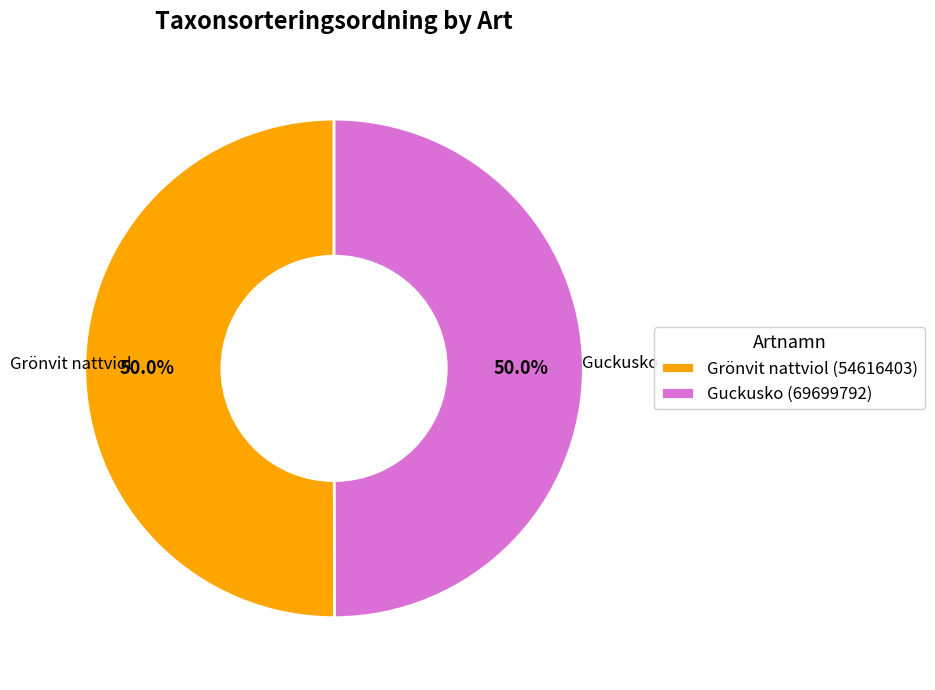

What is the ratio of the value at Grönvit nattviol (54616403) to the value at Guckusko (69699792)?

1.0